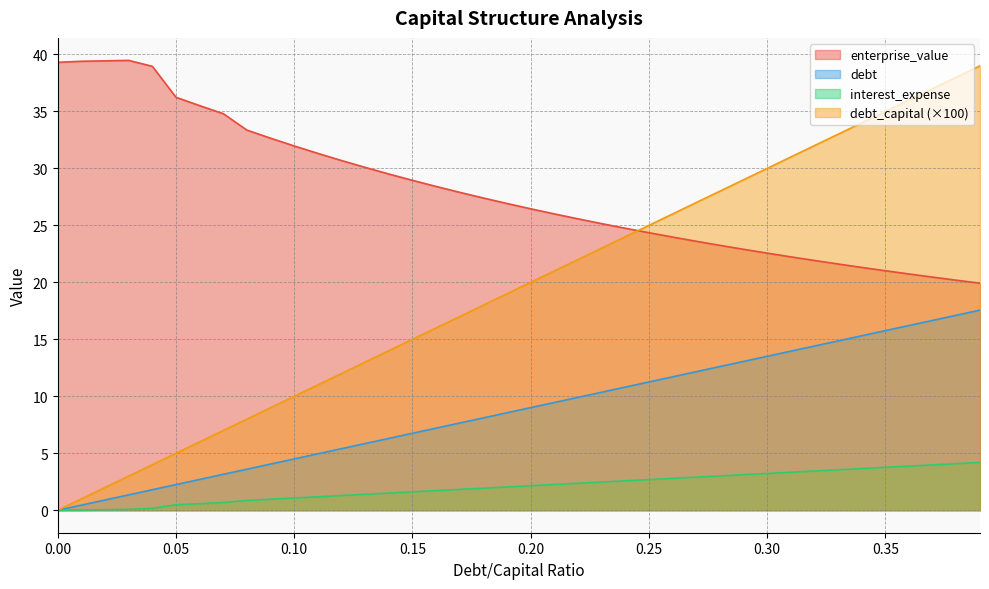

True or false: debt has a value of 2.4 at 0.05.

False